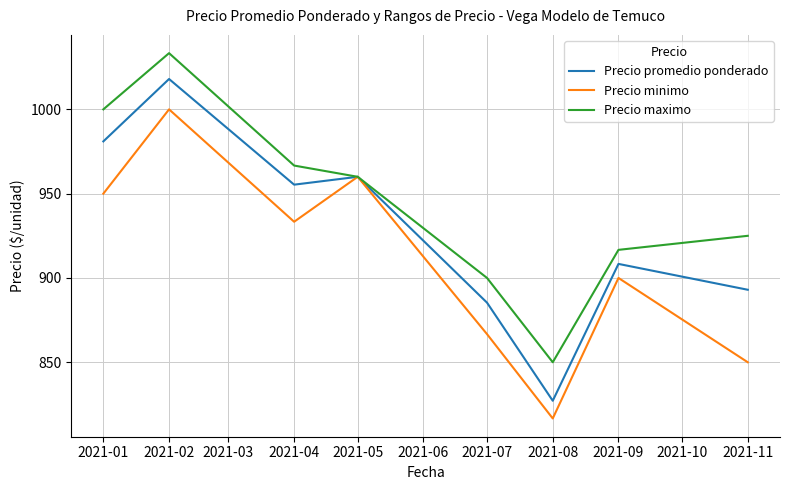

At how many categories does at least one series exceed 910?

6